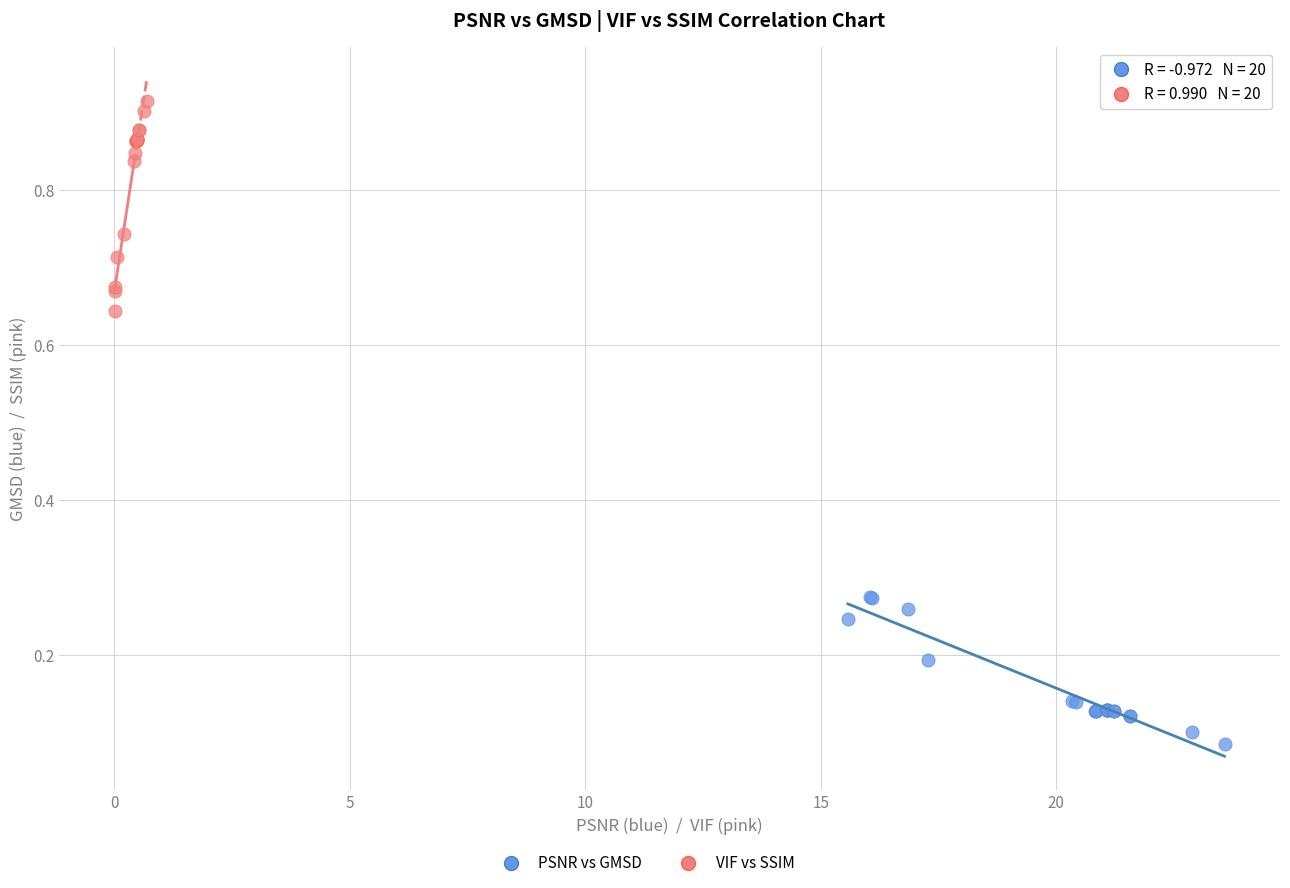

Which series contains the lowest Y value?

PSNR vs GMSD